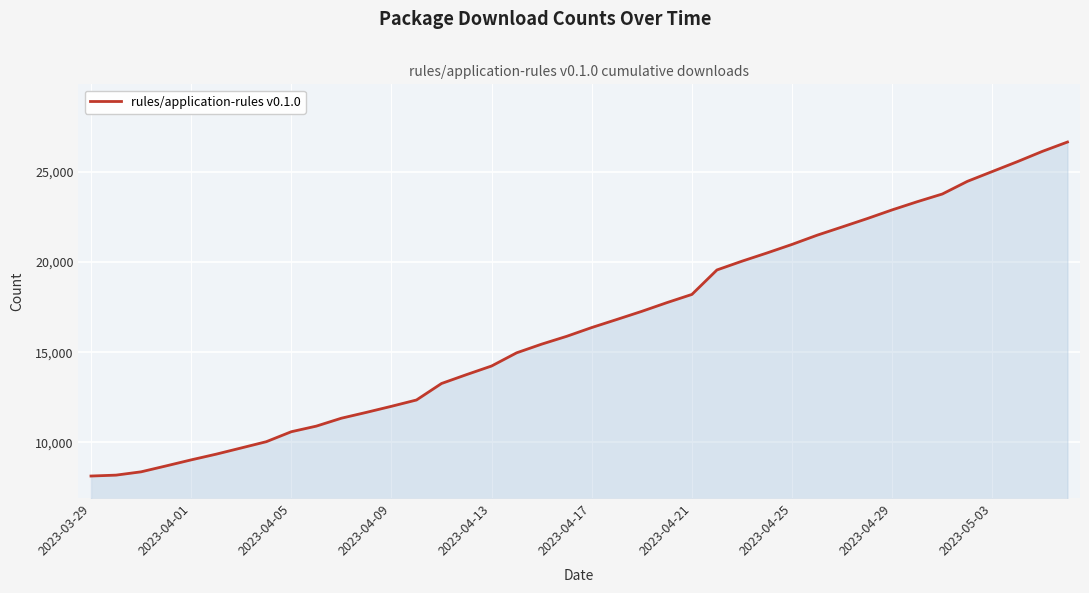

What is the difference between the maximum and minimum values?

18509